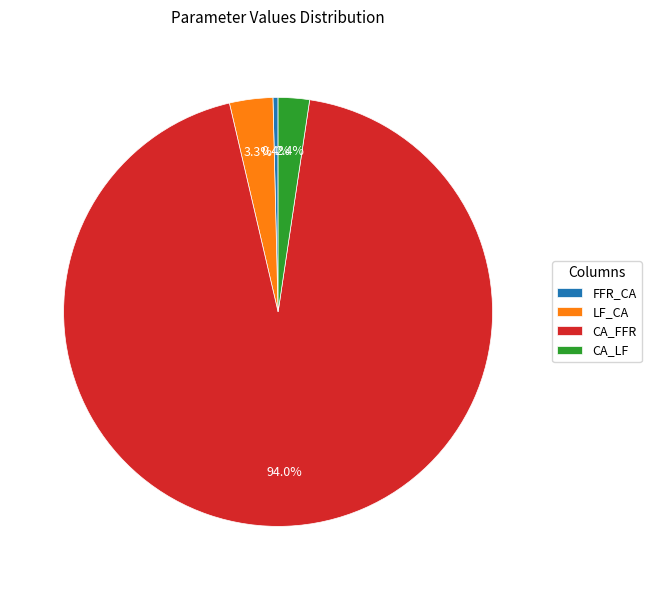

How many segments does this pie chart have?

4